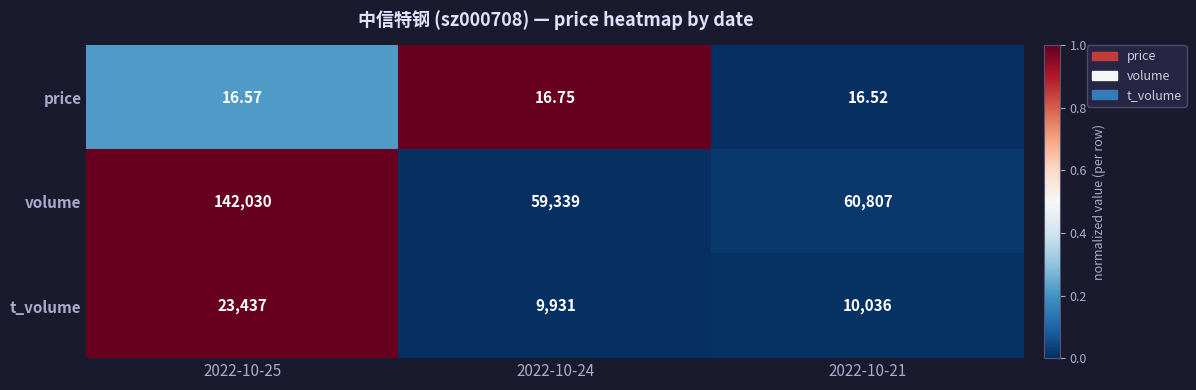

At which category is the sum across all series the highest?

2022-10-25